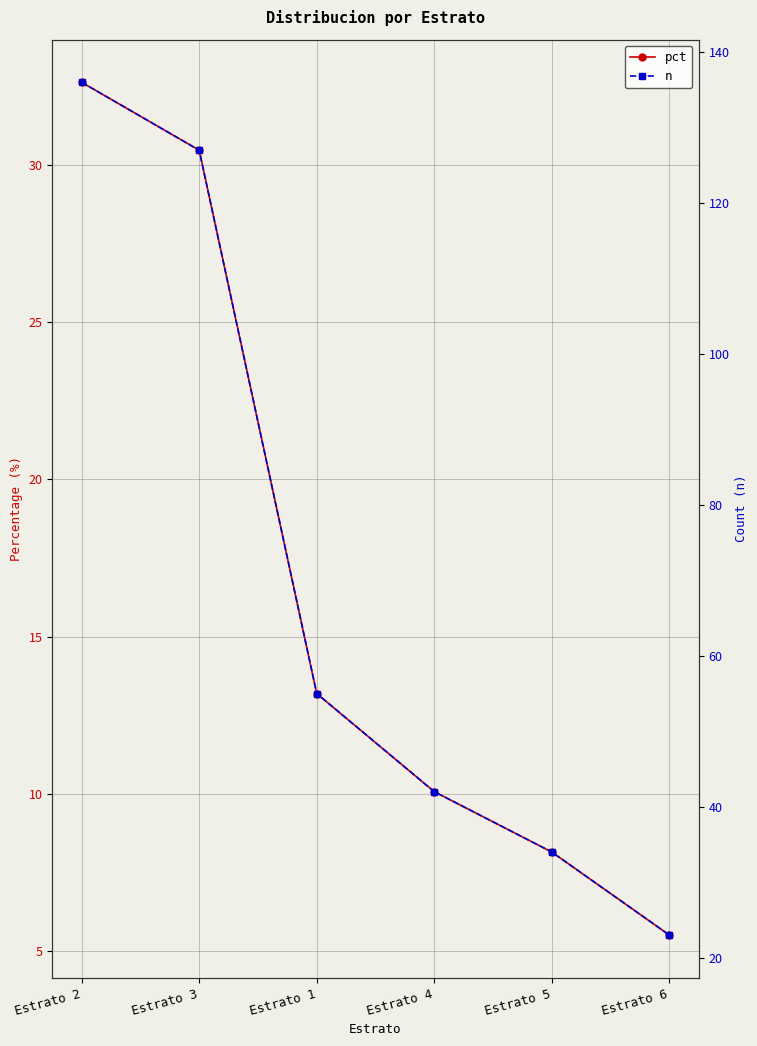

True or false: n and pct intersect in this chart.

False